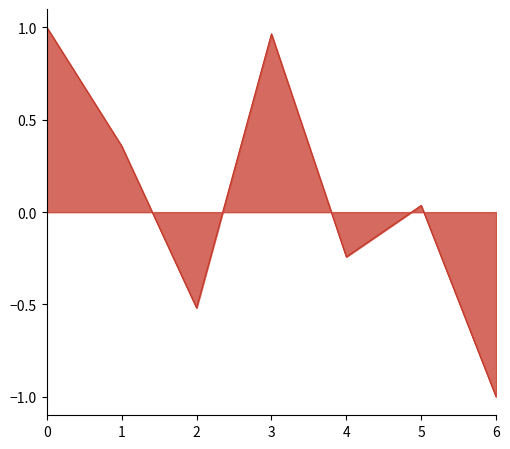

Which series has the largest range (max minus min)?

p_mw